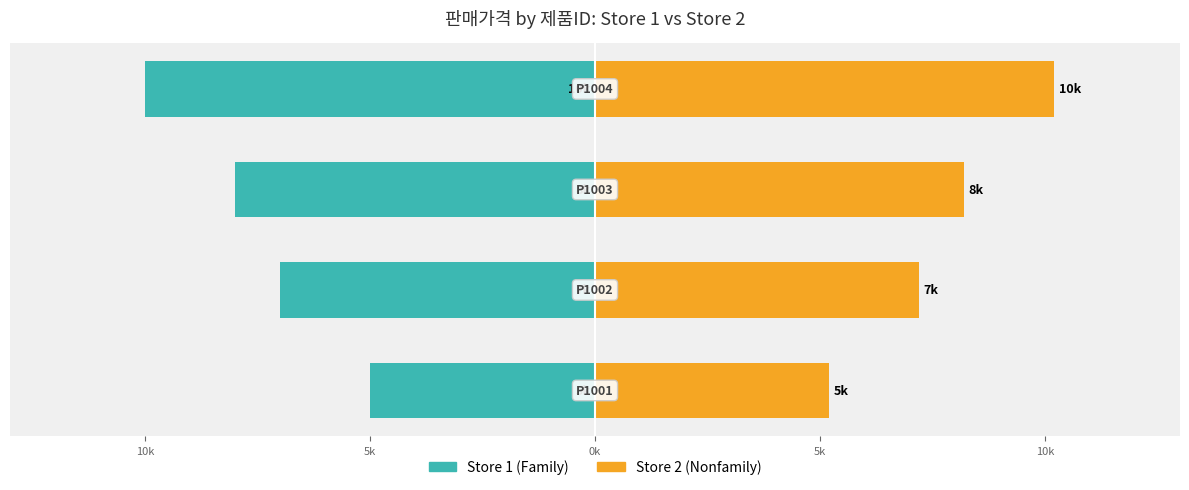

The value of Store 2 (Nonfamily) at 5k is 4.2. True or false?

False